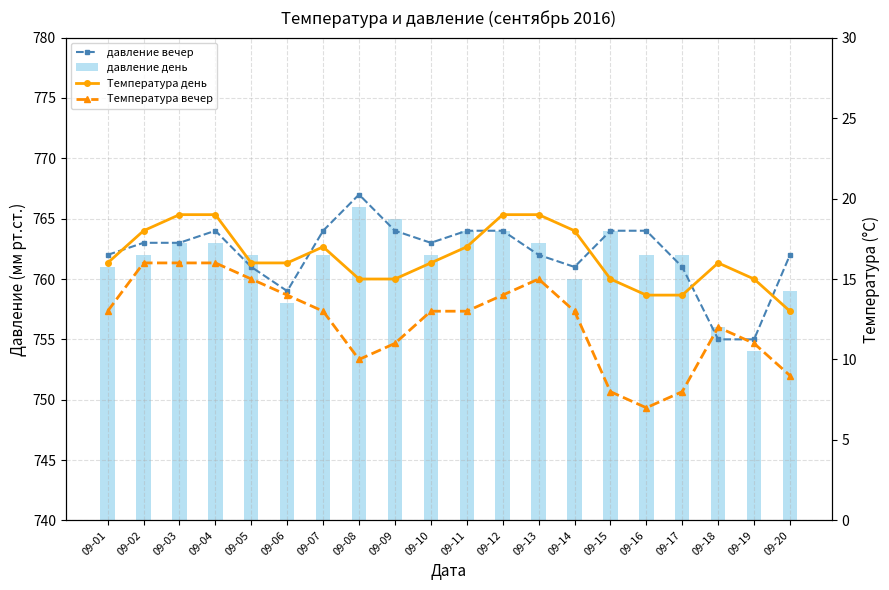

What is the average value of the Температура вечер series?

12